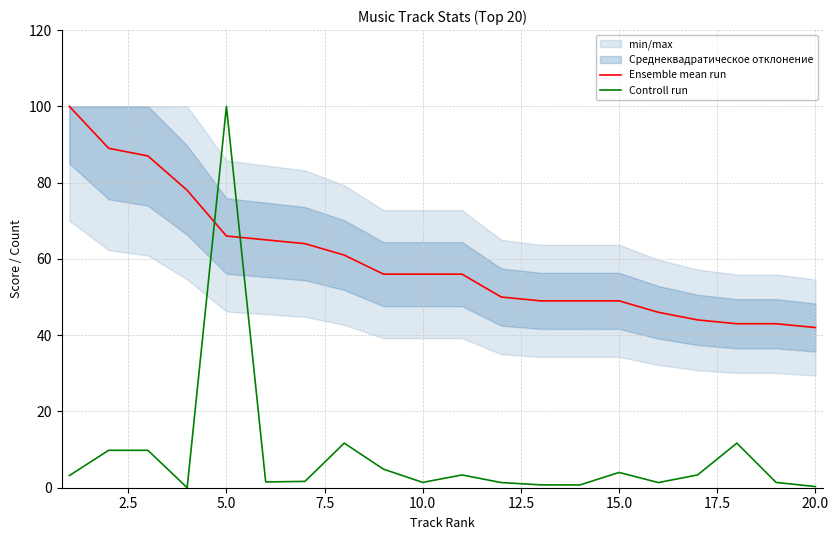

Which category has the highest value in the Controll run series?

5.0